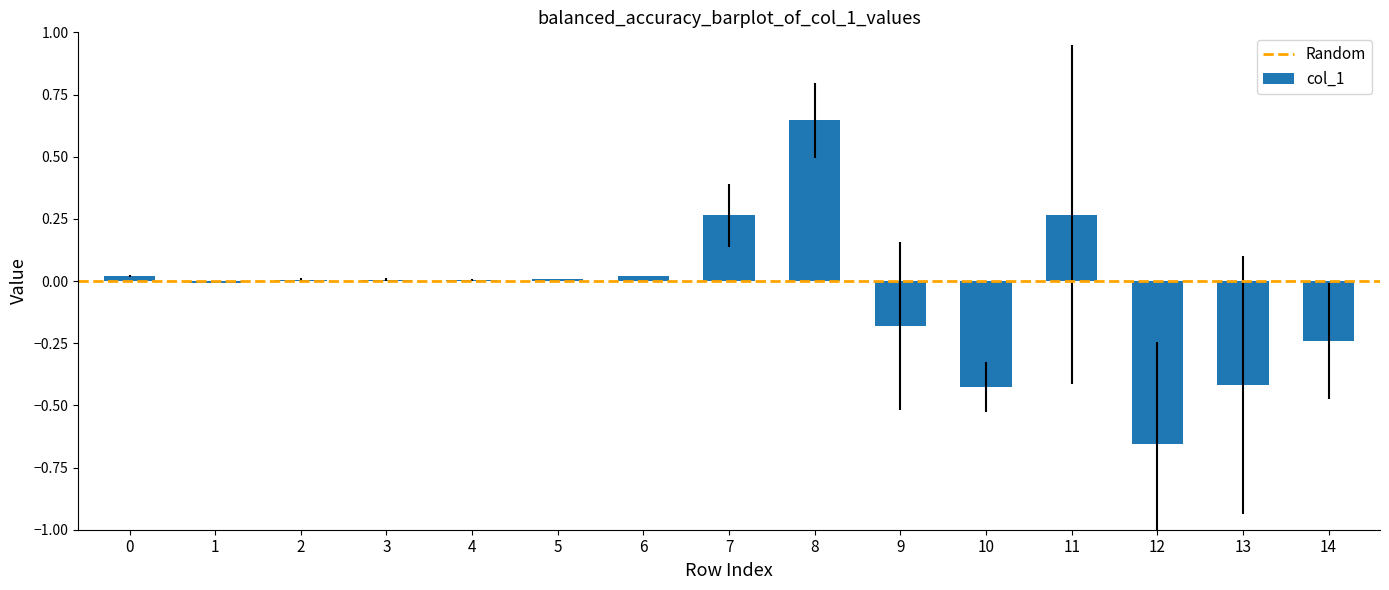

The chart shows a value of 0.0 at 3. True or false?

True